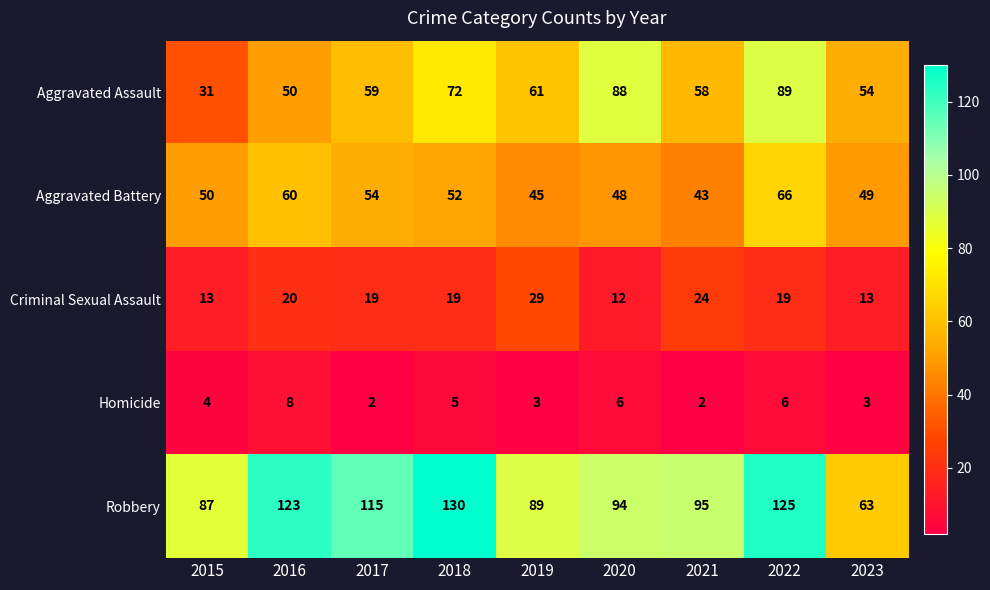

Which series has the widest spread of values?

Robbery